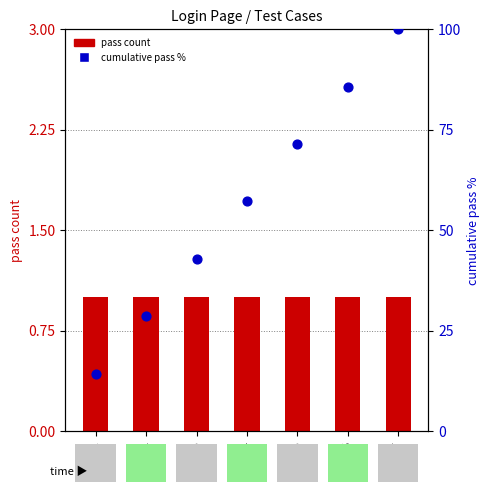

Is the value of pass count at TC02 greater than the value of cumulative pass % at TC07?

No